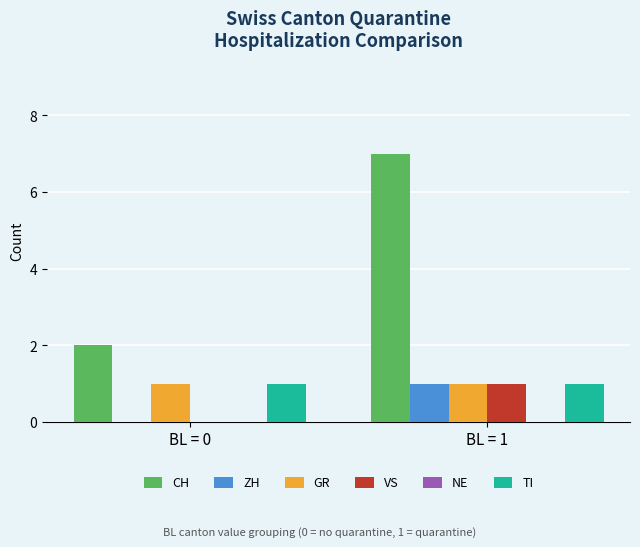

Which series has the largest range (max minus min)?

CH